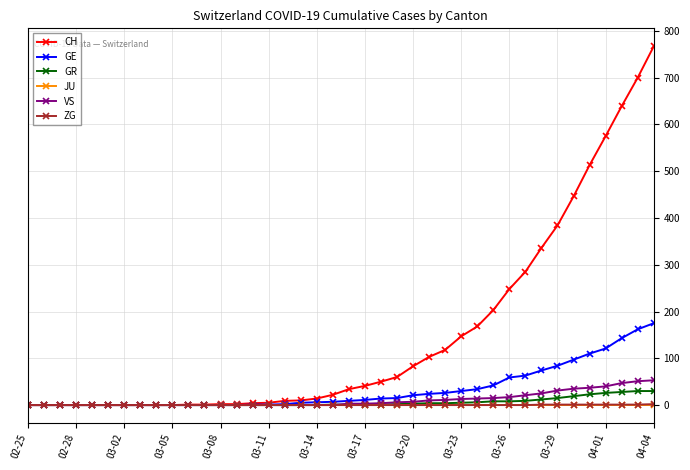

What is the value of the GE point at the 19th from the left?

6